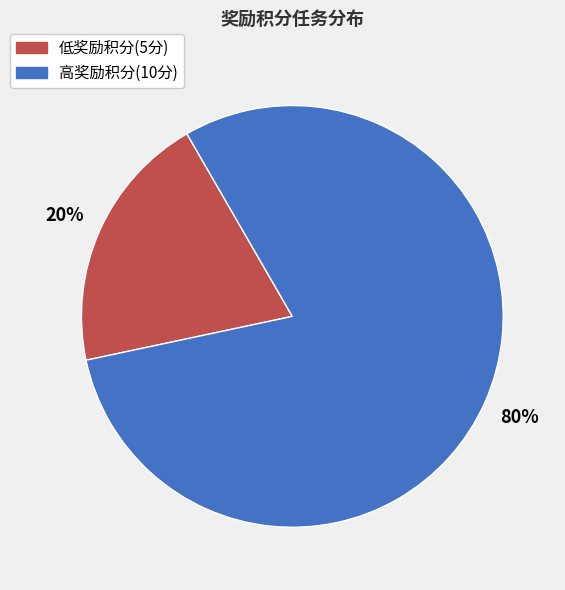

Is there a majority slice in this chart?

Yes